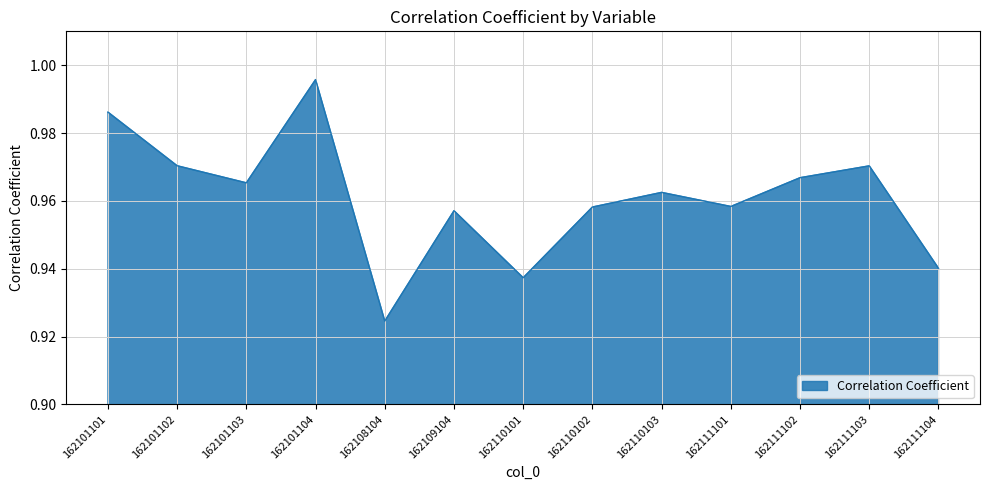

At which label is the value closest to 0?

162108104